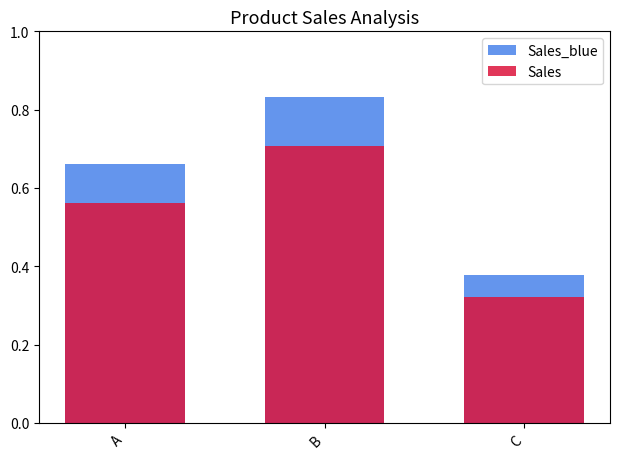

What is the value of the Sales_blue bar at the 2nd from the left?

0.8